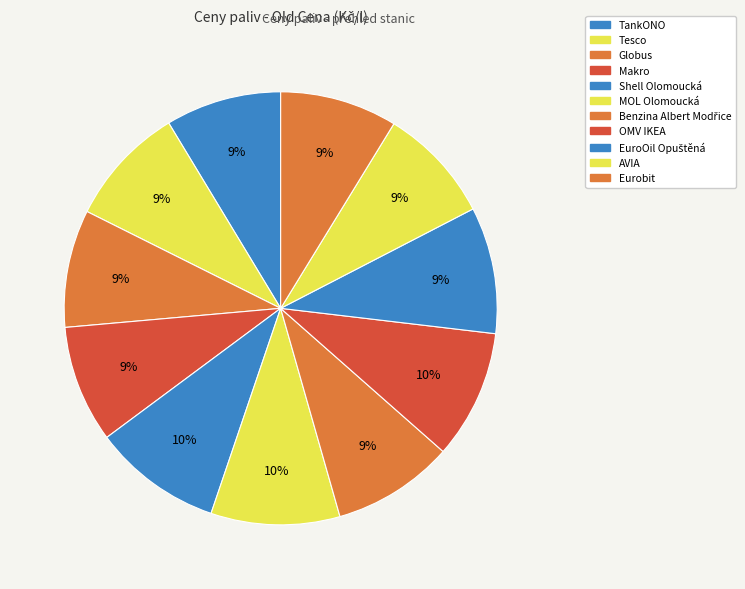

Does TankONO account for over 50% of the chart?

No